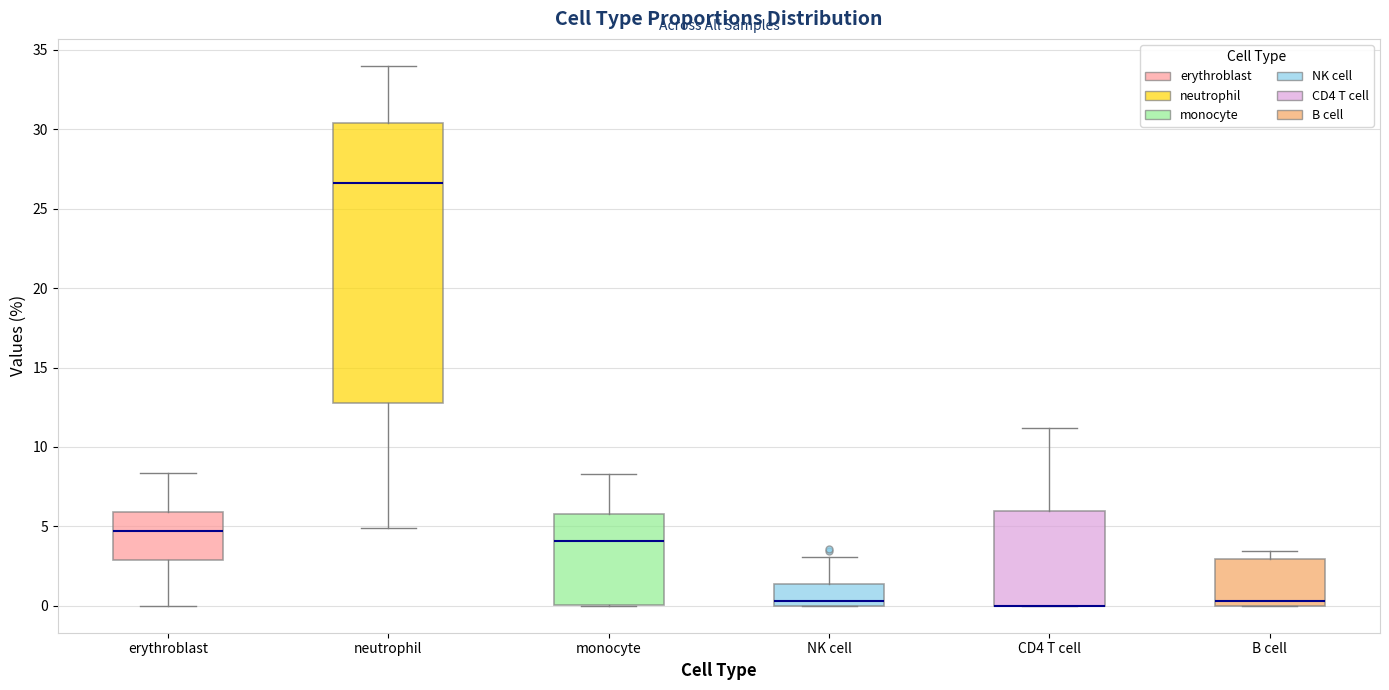

Where does the upper whisker of the box for erythroblast end on the y-axis? The values are not printed on the chart, so give them approximately, as read against the axis.

8.5